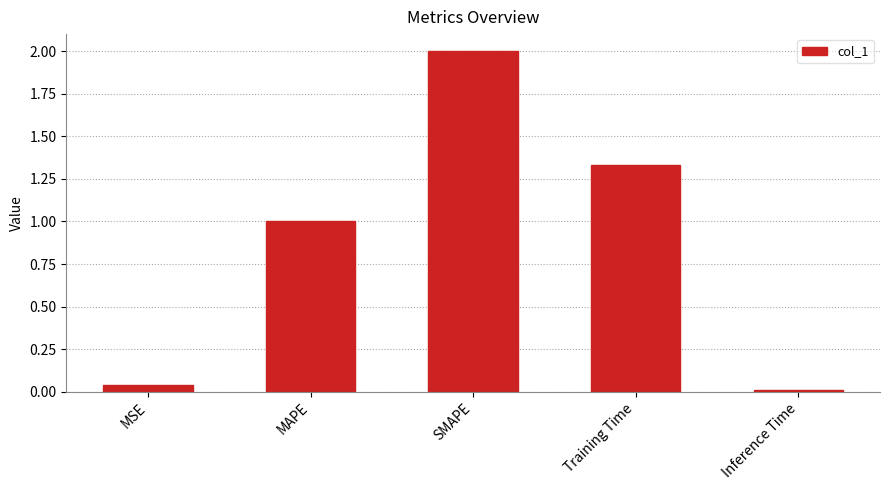

True or false: the data shows 0.6 at Training Time.

False